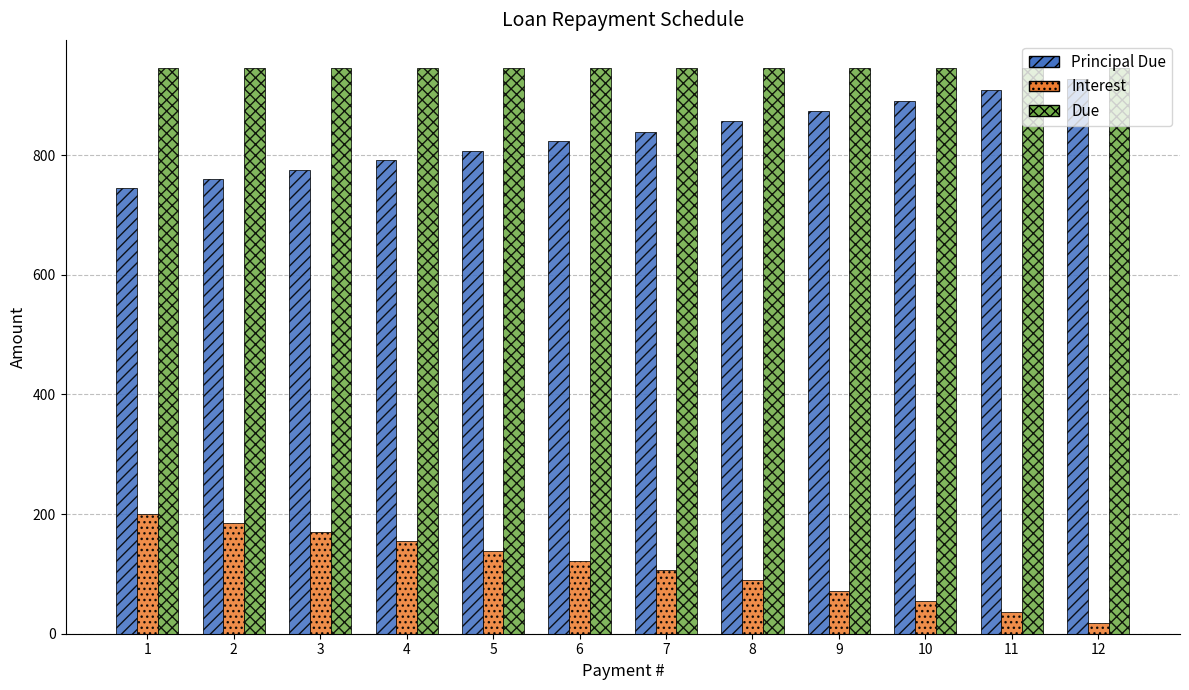

The value of Principal Due at 8 is 439.7. True or false?

False